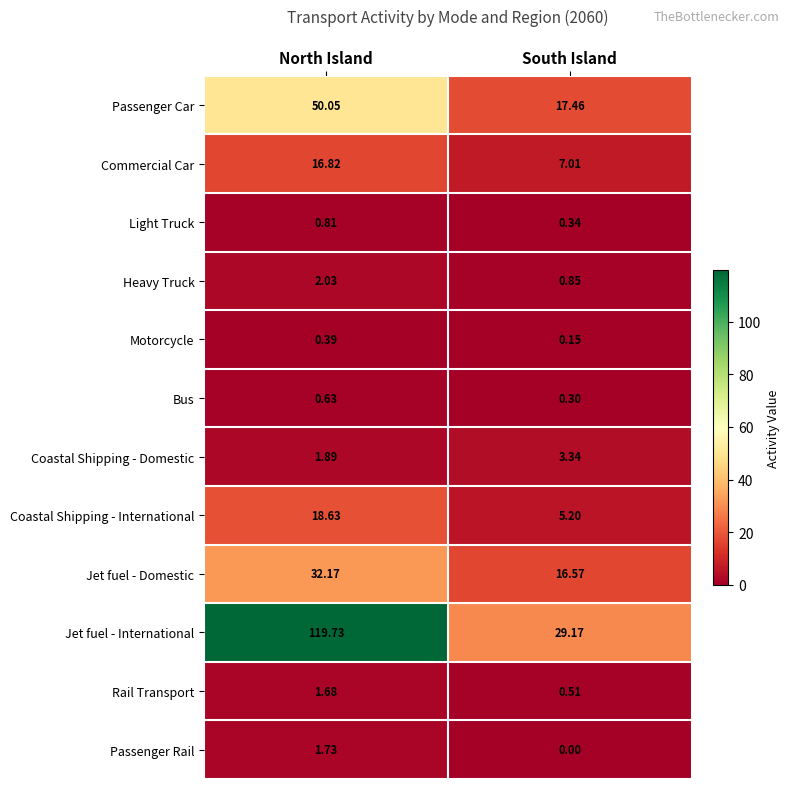

At which category is the sum across all series the highest?

North Island